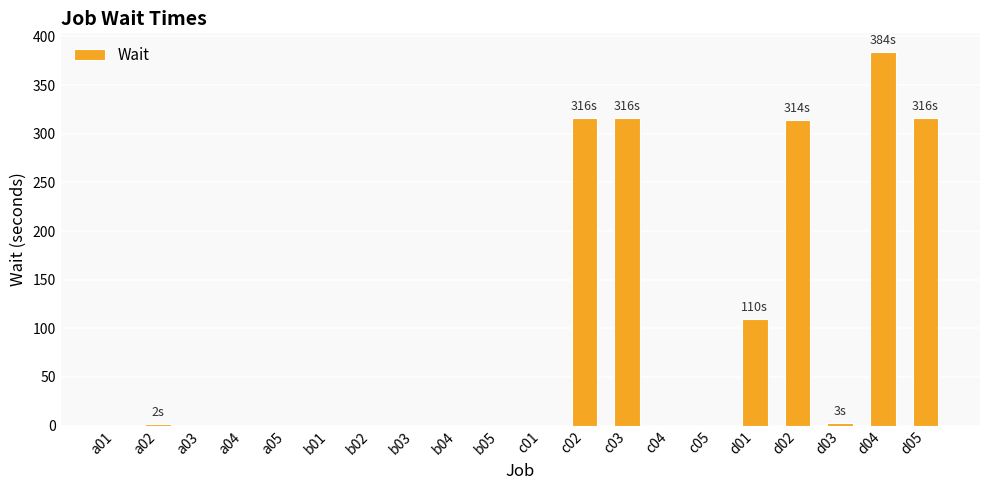

What is the greatest value displayed?

384